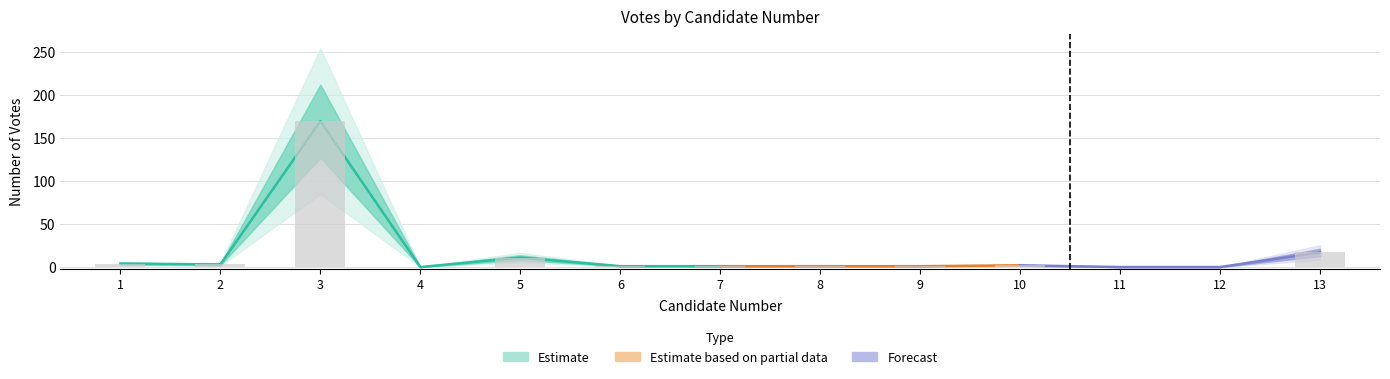

The value at 3 is 170. True or false?

True